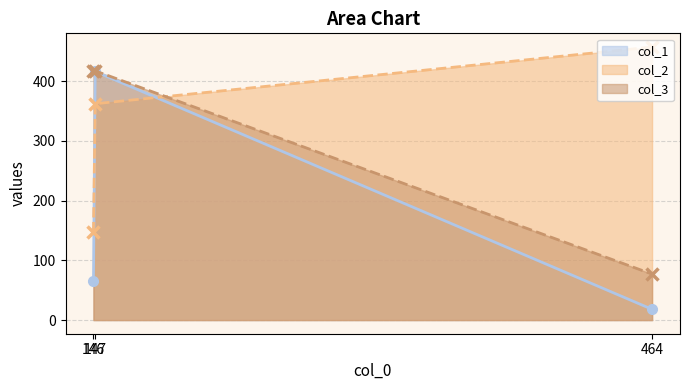

What is the value of the col_2 point at the 2nd from the left?

362